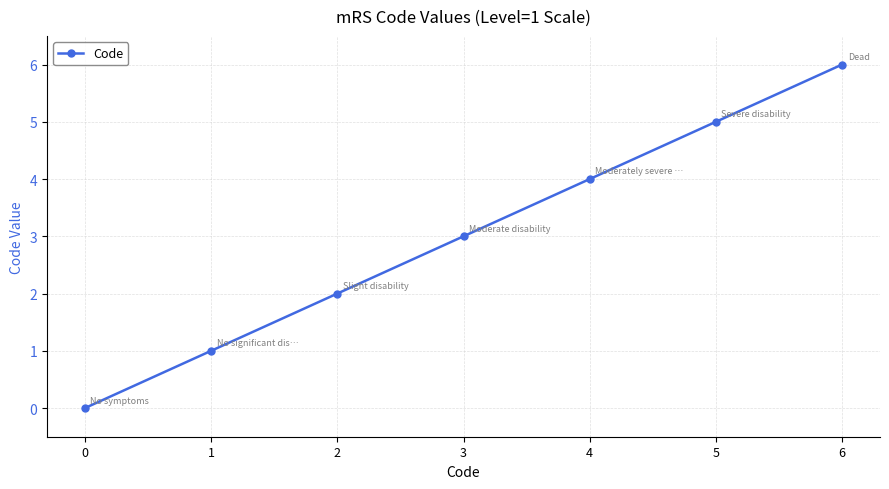

What is the maximum value shown in the chart?

6